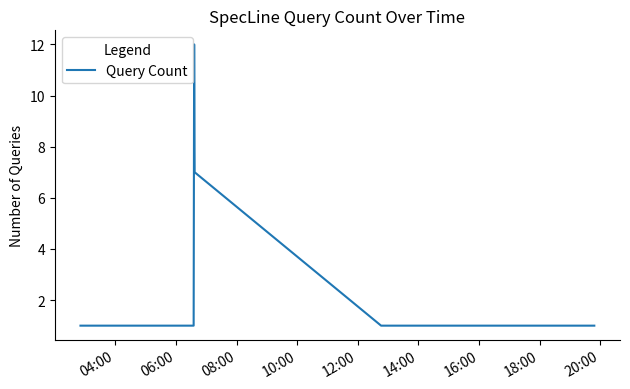

What is the average value?

3